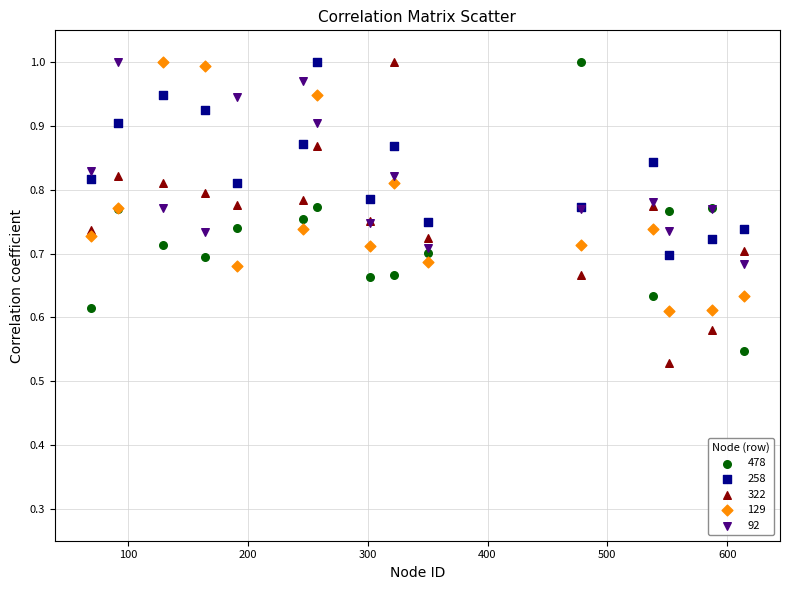

Which series has the widest spread of Y values?

322